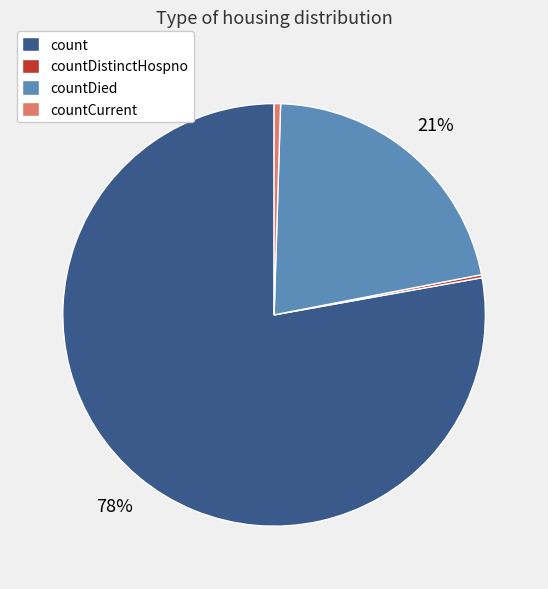

To the nearest percent, what is the average slice percentage?

25%